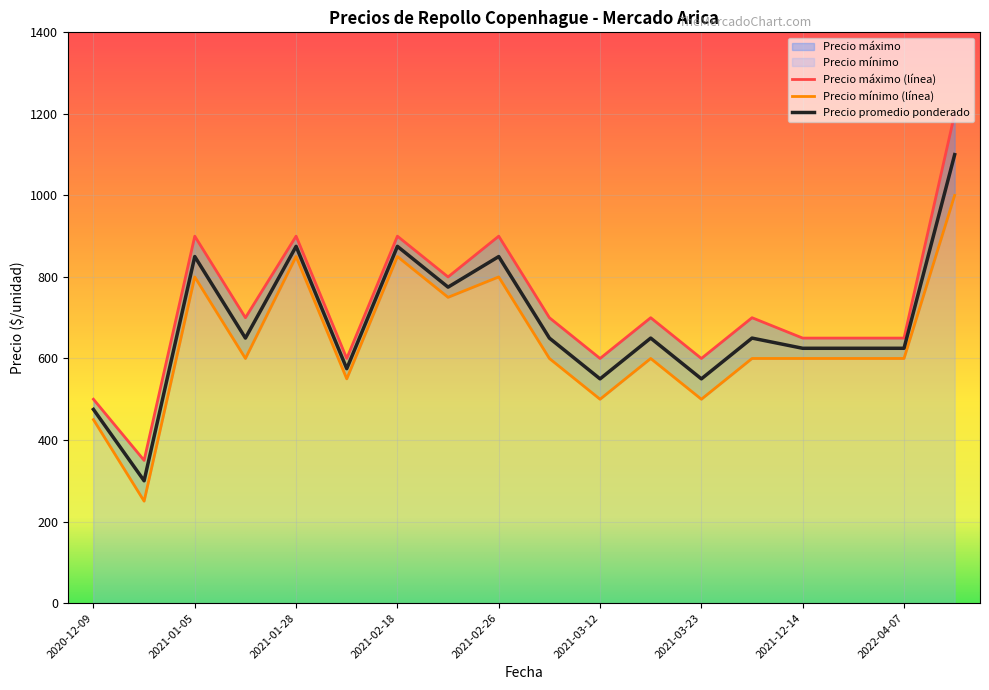

Is it true that Precio máximo equals 500 at 2020-12-09?

True